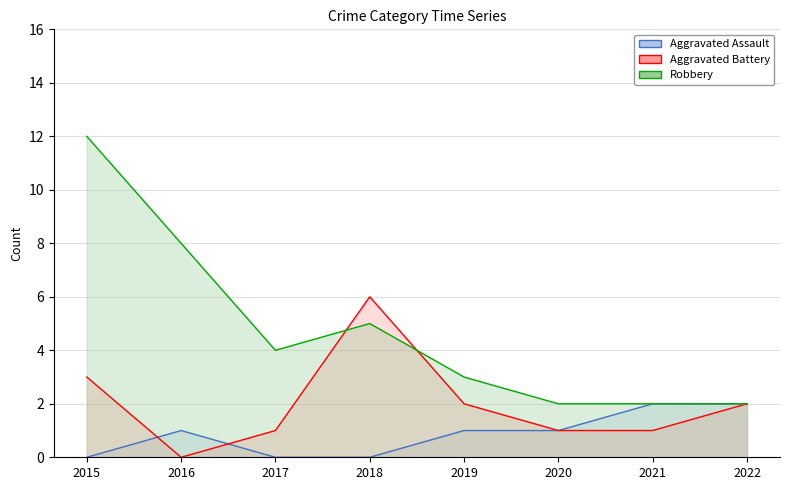

Reading right to left, extract all data points from this chart.

Aggravated Assault line: 2022=2	2021=2	2020=1	2019=1	2018=0	2017=0	2016=1	2015=0
Aggravated Battery line: 2022=2	2021=1	2020=1	2019=2	2018=6	2017=1	2016=0	2015=3
Robbery line: 2022=2	2021=2	2020=2	2019=3	2018=5	2017=4	2016=8	2015=12